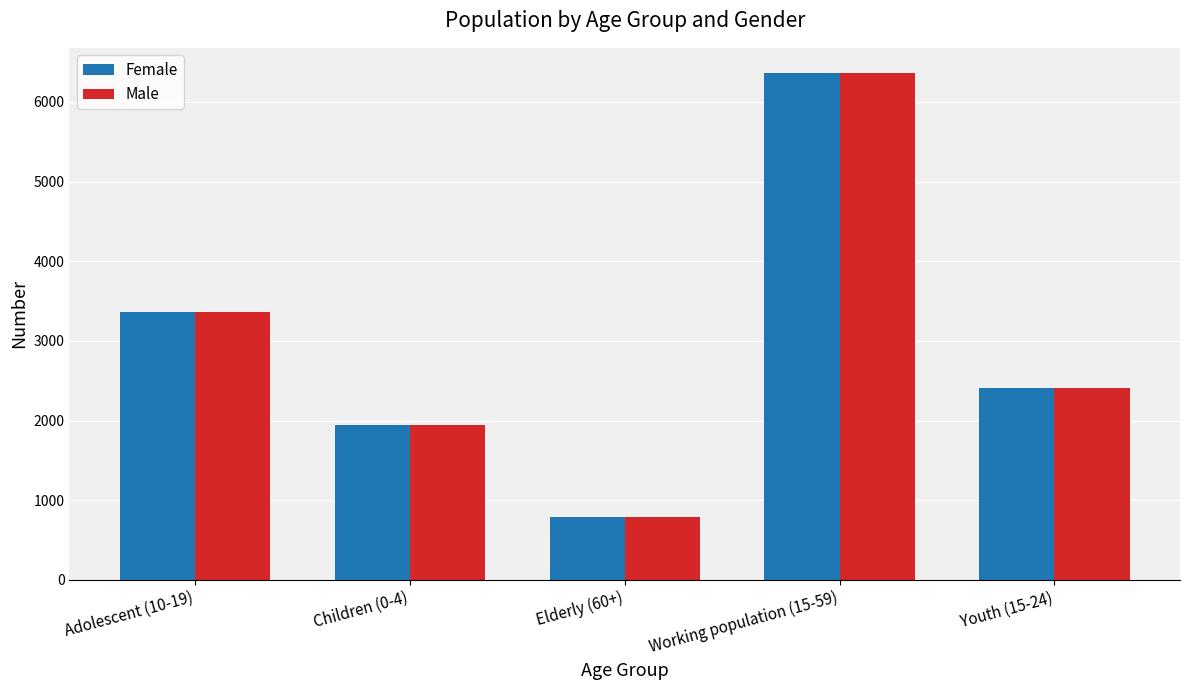

What is the minimum value shown in the chart?

795